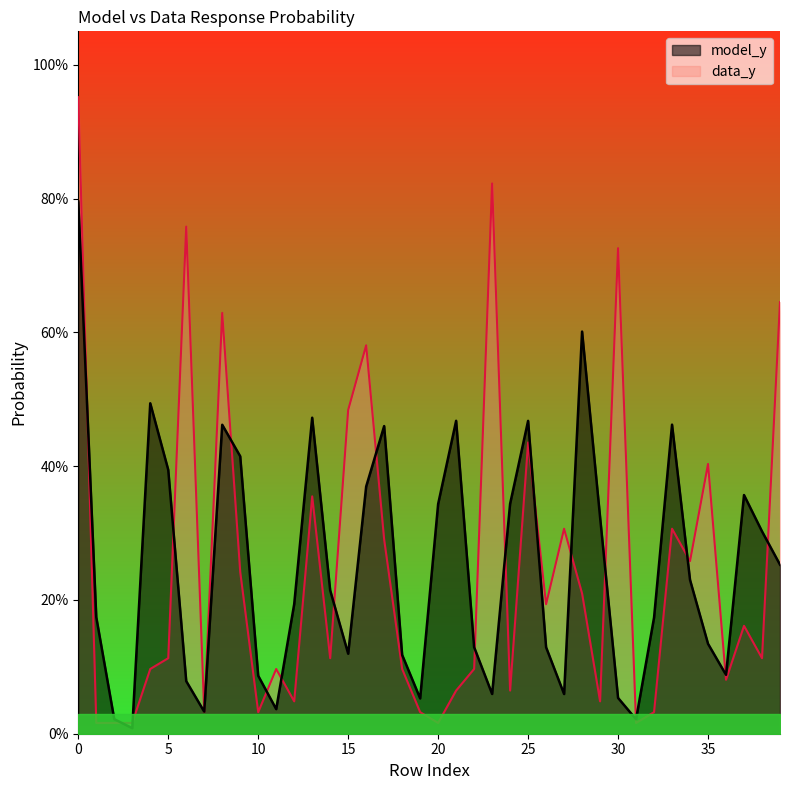

Reading left to right, transcribe all the data shown in this chart.

model_y: 0.8	0.2	0.0	0.0	0.5	0.4	0.1	0.0	0.5	0.4	0.1	0.0	0.2	0.5	0.2	0.1	0.4	0.5	0.1	0.1	0.3	0.5	0.1	0.1	0.3	0.5	0.1	0.1	0.6	0.3	0.1	0.0	0.2	0.5	0.2	0.1	0.1	0.4	0.3	0.3
data_y: 1.0	0.0	0.0	0.0	0.1	0.1	0.8	0.0	0.6	0.2	0.0	0.1	0.0	0.4	0.1	0.5	0.6	0.3	0.1	0.0	0.0	0.1	0.1	0.8	0.1	0.4	0.2	0.3	0.2	0.0	0.7	0.0	0.0	0.3	0.3	0.4	0.1	0.2	0.1	0.6